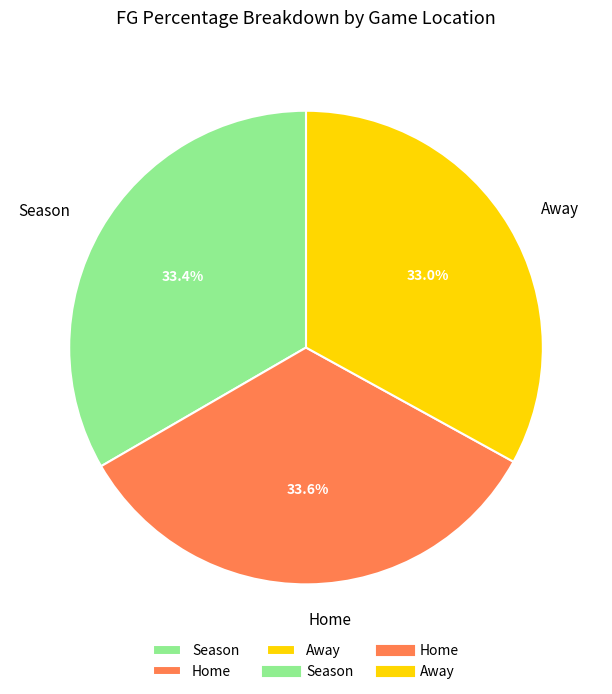

Is it true that Home is 34% of the pie?

True